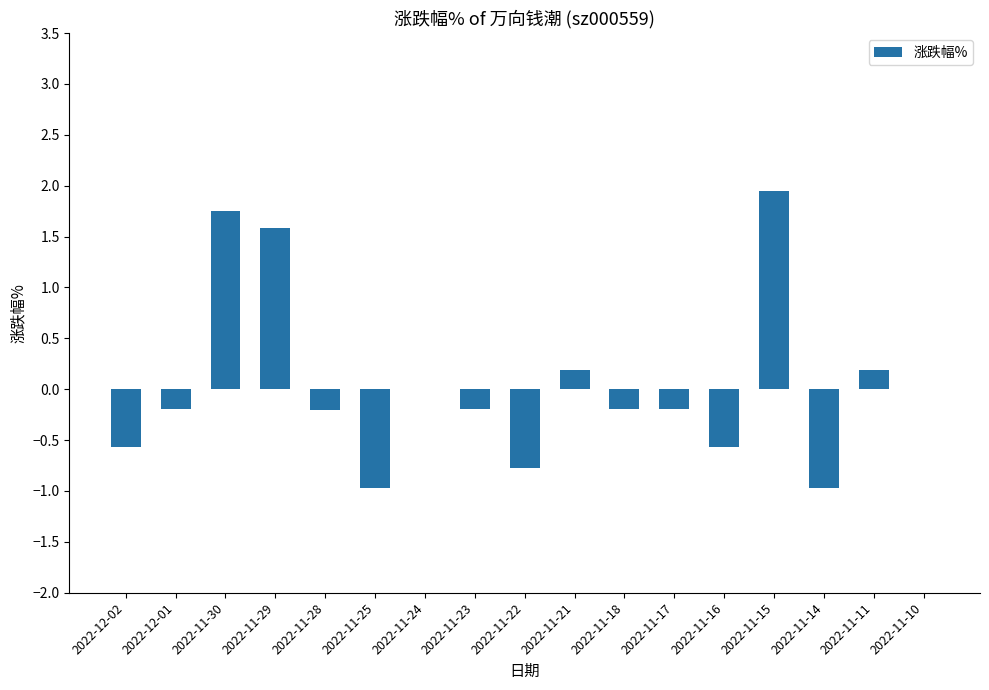

Is it true that the value at 2022-12-02 is -0.9?

False